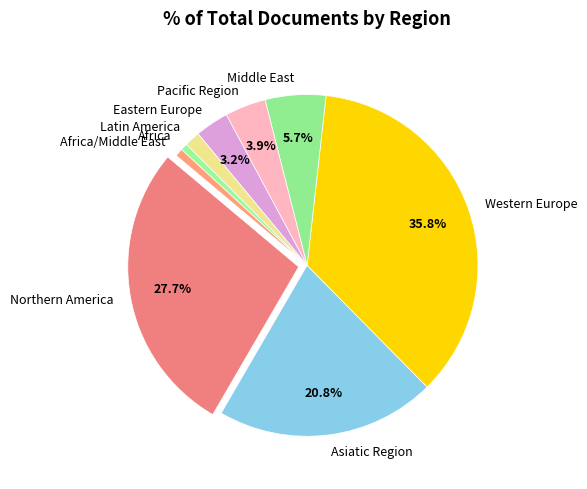

Count the number of slices in the pie.

9